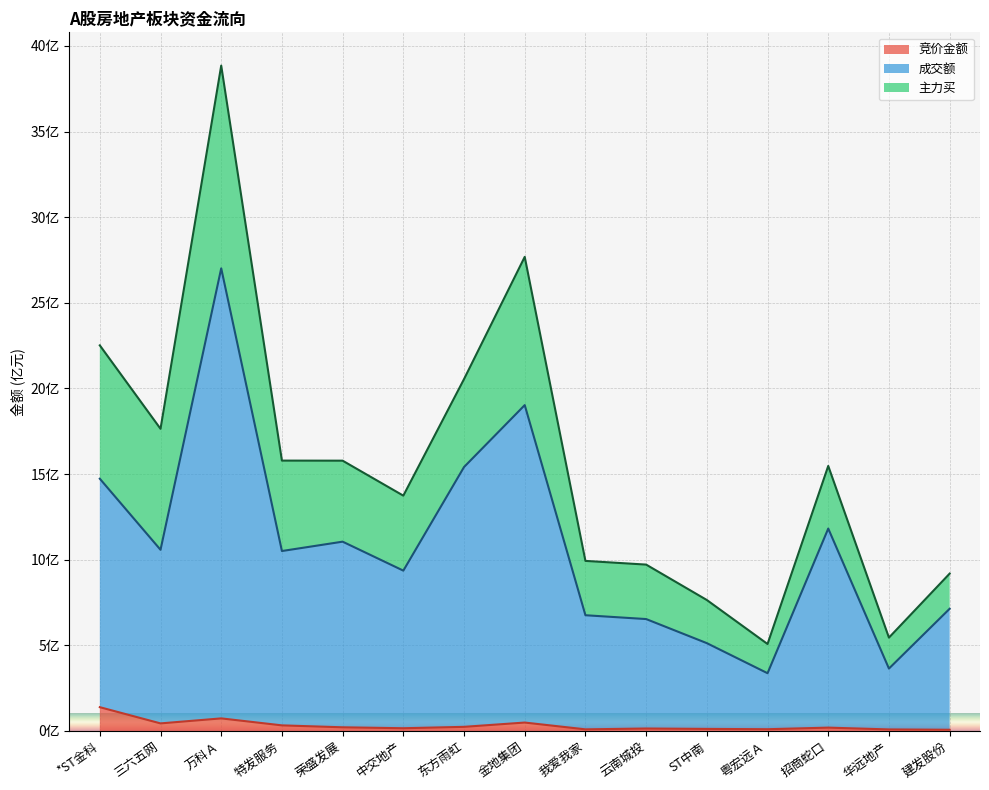

Count the number of categories in the chart.

15